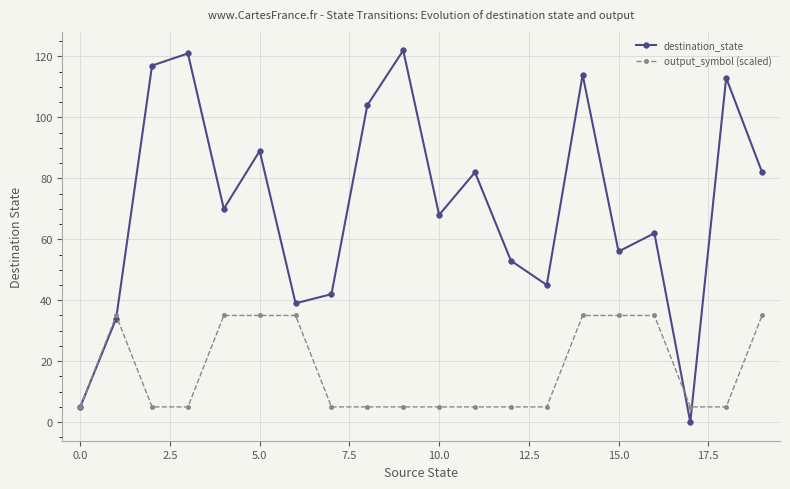

True or false: output_symbol (scaled) has more than 0 interior local peaks.

True